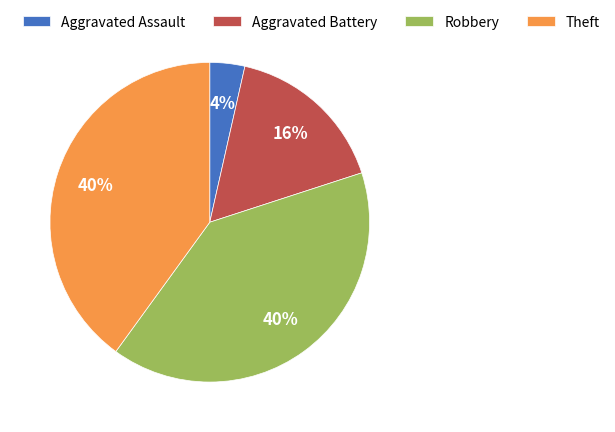

The Aggravated Assault slice represents 4% of the pie. True or false?

True